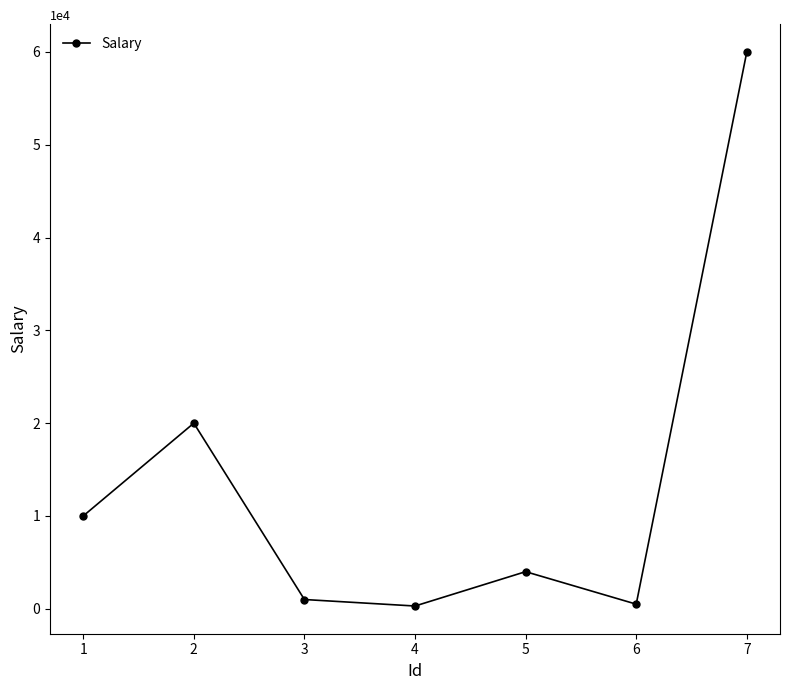

Is it true that the value at 7 is 37141?

False